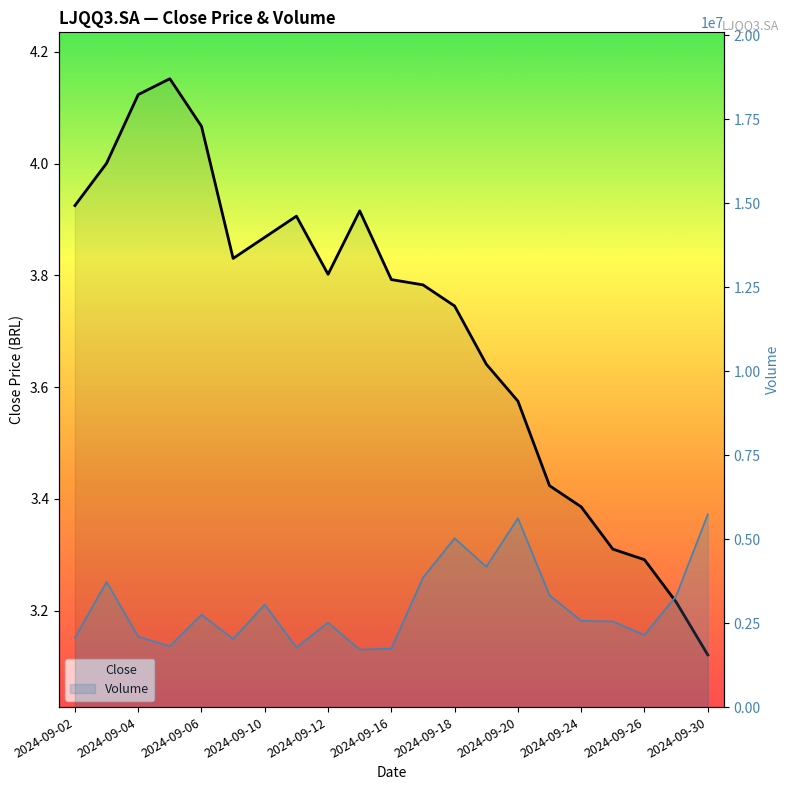

What is the lowest value of the Close series?

3.1